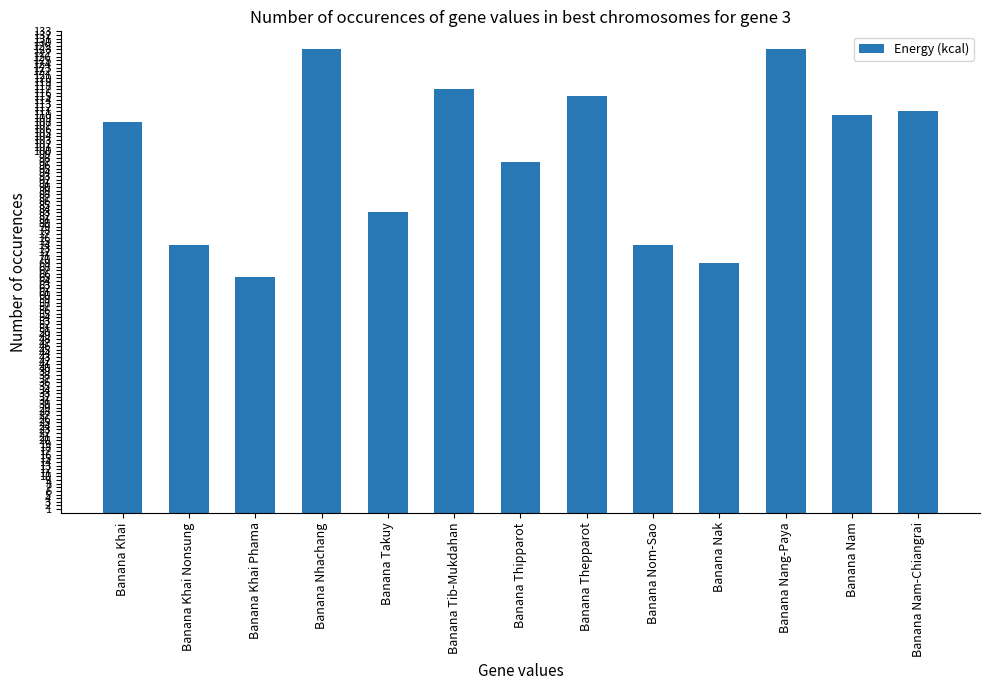

How many bars are there in total?

13